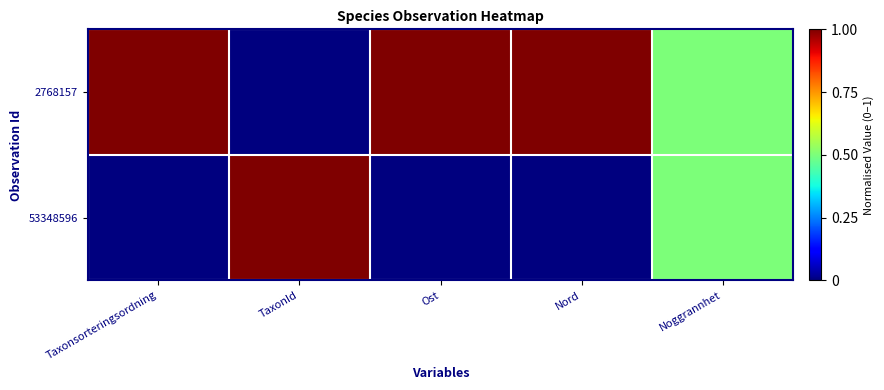

Reading right to left, extract all data points from this chart.

2768157: Noggrannhet=0.5	Nord=1.0	Ost=1.0	TaxonId=0.0	Taxonsorteringsordning=1.0
53348596: Noggrannhet=0.5	Nord=0.0	Ost=0.0	TaxonId=1.0	Taxonsorteringsordning=0.0